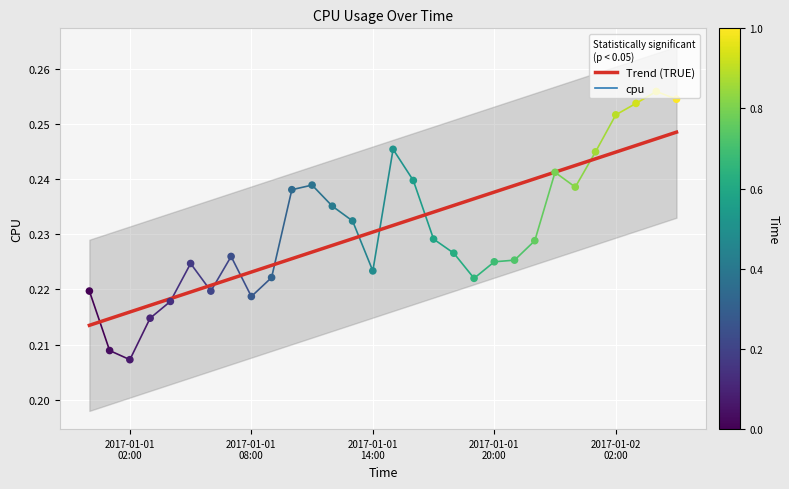

At how many categories does at least one series exceed 0?

30